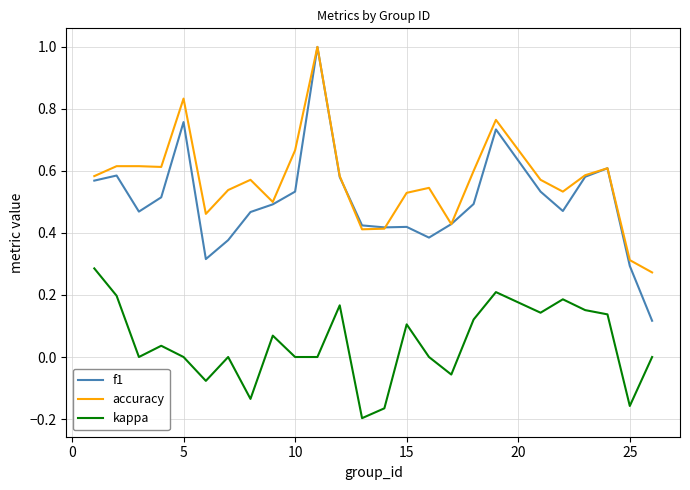

Which series has the largest total across all categories?

accuracy